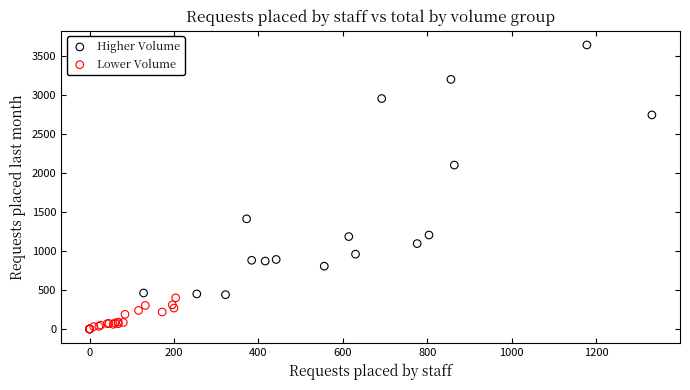

Which series has the largest Y range (max minus min)?

Higher Volume